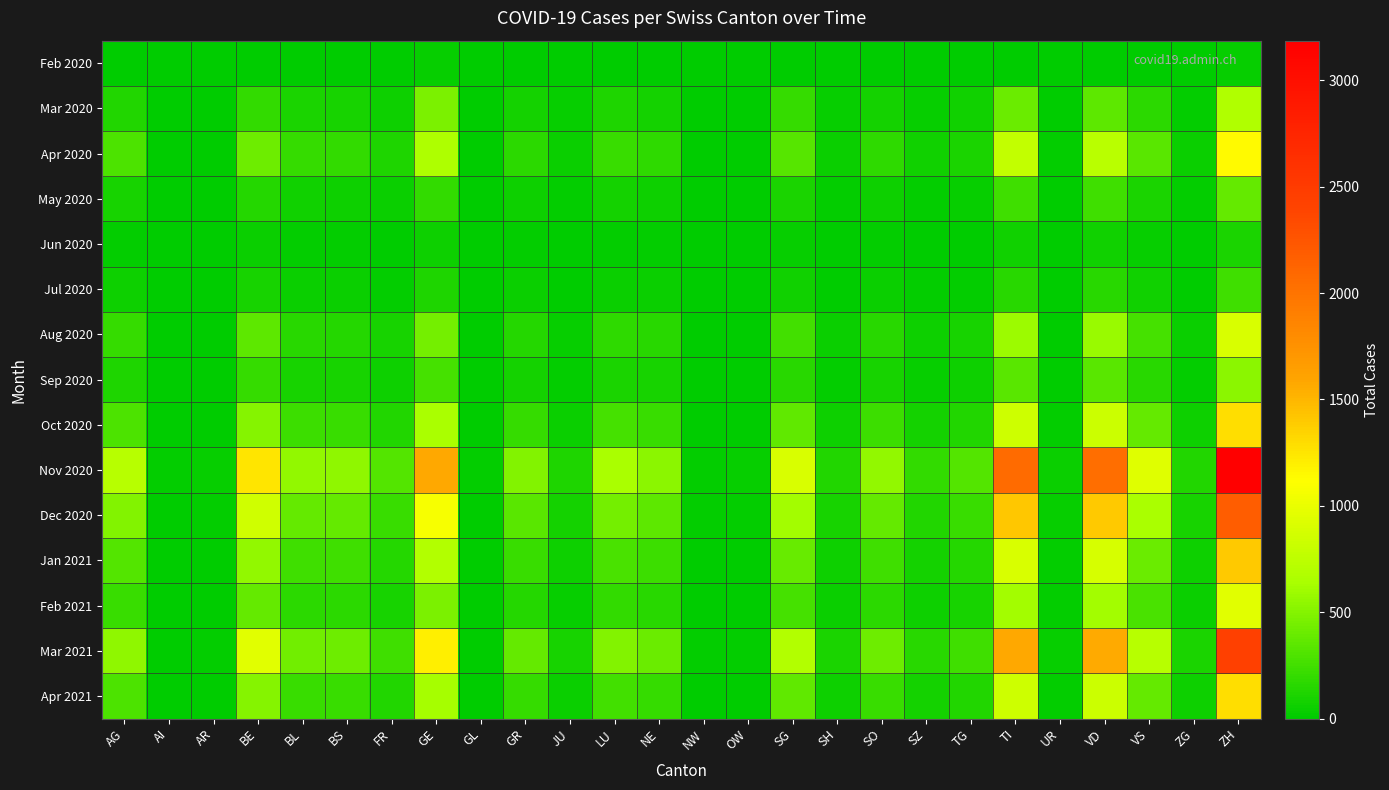

Reading left to right, extract all data points from this chart.

Feb 2020: AG=1	AI=0	AR=0	BE=1	BL=5	BS=4	FR=0	GE=36	GL=0	GR=2	JU=1	LU=0	NE=0	NW=0	OW=0	SG=0	SH=0	SO=0	SZ=0	TG=0	TI=3	UR=0	VD=0	VS=2	ZG=0	ZH=27
Mar 2020: AG=133	AI=4	AR=9	BE=196	BL=102	BS=88	FR=55	GE=463	GL=4	GR=87	JU=26	LU=117	NE=85	NW=4	OW=6	SG=204	SH=26	SO=83	SZ=35	TG=66	TI=403	UR=10	VD=357	VS=171	ZG=23	ZH=684
Apr 2020: AG=291	AI=5	AR=12	BE=414	BL=208	BS=195	FR=117	GE=660	GL=5	GR=162	JU=42	LU=219	NE=181	NW=7	OW=9	SG=329	SH=45	SO=181	SZ=68	TG=109	TI=772	UR=14	VD=727	VS=342	ZG=46	ZH=1138
May 2020: AG=89	AI=1	AR=4	BE=143	BL=66	BS=61	FR=38	GE=188	GL=2	GR=58	JU=14	LU=76	NE=60	NW=2	OW=3	SG=105	SH=16	SO=62	SZ=23	TG=37	TI=242	UR=5	VD=238	VS=110	ZG=16	ZH=375
Jun 2020: AG=23	AI=0	AR=1	BE=41	BL=18	BS=17	FR=10	GE=51	GL=1	GR=16	JU=4	LU=21	NE=17	NW=1	OW=1	SG=29	SH=4	SO=18	SZ=6	TG=10	TI=67	UR=1	VD=66	VS=30	ZG=4	ZH=103
Jul 2020: AG=54	AI=1	AR=2	BE=95	BL=42	BS=40	FR=24	GE=119	GL=1	GR=38	JU=9	LU=49	NE=40	NW=2	OW=2	SG=68	SH=10	SO=42	SZ=15	TG=24	TI=157	UR=3	VD=155	VS=71	ZG=10	ZH=241
Aug 2020: AG=203	AI=4	AR=8	BE=357	BL=159	BS=149	FR=91	GE=447	GL=4	GR=142	JU=34	LU=184	NE=150	NW=6	OW=8	SG=257	SH=38	SO=158	SZ=57	TG=90	TI=591	UR=12	VD=583	VS=268	ZG=38	ZH=908
Sep 2020: AG=119	AI=2	AR=5	BE=210	BL=93	BS=88	FR=53	GE=263	GL=2	GR=83	JU=20	LU=108	NE=88	NW=3	OW=5	SG=151	SH=22	SO=93	SZ=33	TG=53	TI=347	UR=7	VD=343	VS=157	ZG=22	ZH=534
Oct 2020: AG=289	AI=5	AR=12	BE=508	BL=226	BS=213	FR=129	GE=637	GL=6	GR=202	JU=48	LU=262	NE=213	NW=8	OW=11	SG=366	SH=54	SO=225	SZ=81	TG=128	TI=840	UR=17	VD=830	VS=381	ZG=54	ZH=1293
Nov 2020: AG=712	AI=13	AR=29	BE=1253	BL=556	BS=546	FR=317	GE=1570	GL=14	GR=497	JU=118	LU=645	NE=524	NW=20	OW=27	SG=900	SH=132	SO=554	SZ=199	TG=315	TI=2070	UR=42	VD=2044	VS=938	ZG=132	ZH=3186
Dec 2020: AG=487	AI=9	AR=20	BE=857	BL=381	BS=374	FR=217	GE=1074	GL=10	GR=340	JU=81	LU=441	NE=359	NW=14	OW=19	SG=616	SH=91	SO=379	SZ=136	TG=216	TI=1416	UR=29	VD=1398	VS=641	ZG=91	ZH=2180
Jan 2021: AG=312	AI=6	AR=12	BE=549	BL=244	BS=239	FR=139	GE=687	GL=6	GR=218	JU=52	LU=283	NE=230	NW=9	OW=12	SG=394	SH=58	SO=243	SZ=87	TG=138	TI=907	UR=18	VD=895	VS=410	ZG=58	ZH=1395
Feb 2021: AG=213	AI=4	AR=9	BE=375	BL=167	BS=163	FR=95	GE=470	GL=4	GR=149	JU=35	LU=193	NE=157	NW=6	OW=8	SG=270	SH=40	SO=166	SZ=60	TG=95	TI=620	UR=13	VD=612	VS=281	ZG=40	ZH=954
Mar 2021: AG=543	AI=10	AR=22	BE=956	BL=425	BS=415	FR=242	GE=1197	GL=11	GR=379	JU=90	LU=492	NE=400	NW=16	OW=21	SG=687	SH=101	SO=423	SZ=152	TG=241	TI=1580	UR=32	VD=1560	VS=715	ZG=101	ZH=2431
Apr 2021: AG=287	AI=5	AR=12	BE=505	BL=224	BS=219	FR=128	GE=632	GL=6	GR=200	JU=48	LU=260	NE=211	NW=8	OW=11	SG=363	SH=53	SO=224	SZ=80	TG=128	TI=835	UR=17	VD=824	VS=378	ZG=54	ZH=1284